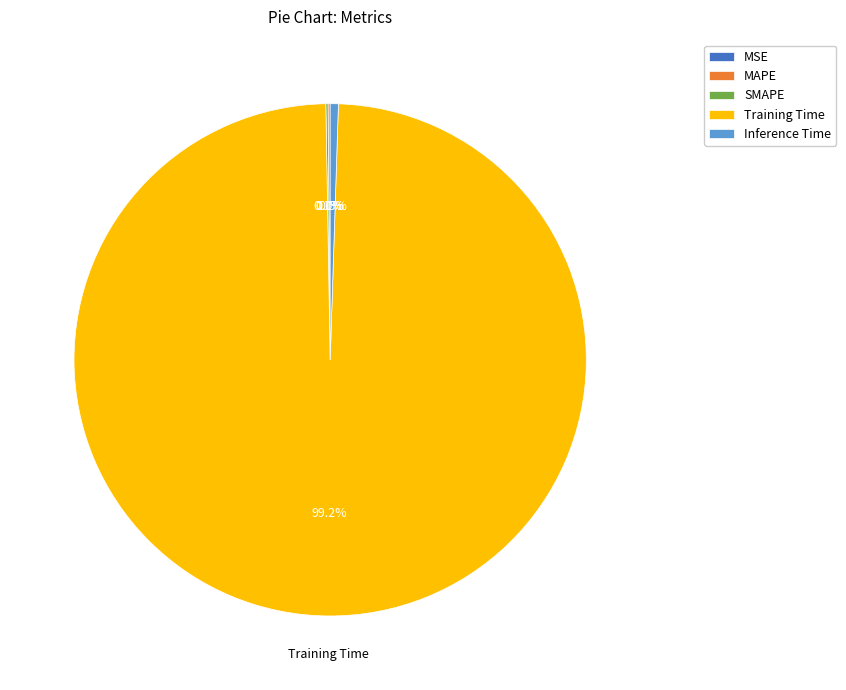

Which slice is the largest?

Training Time